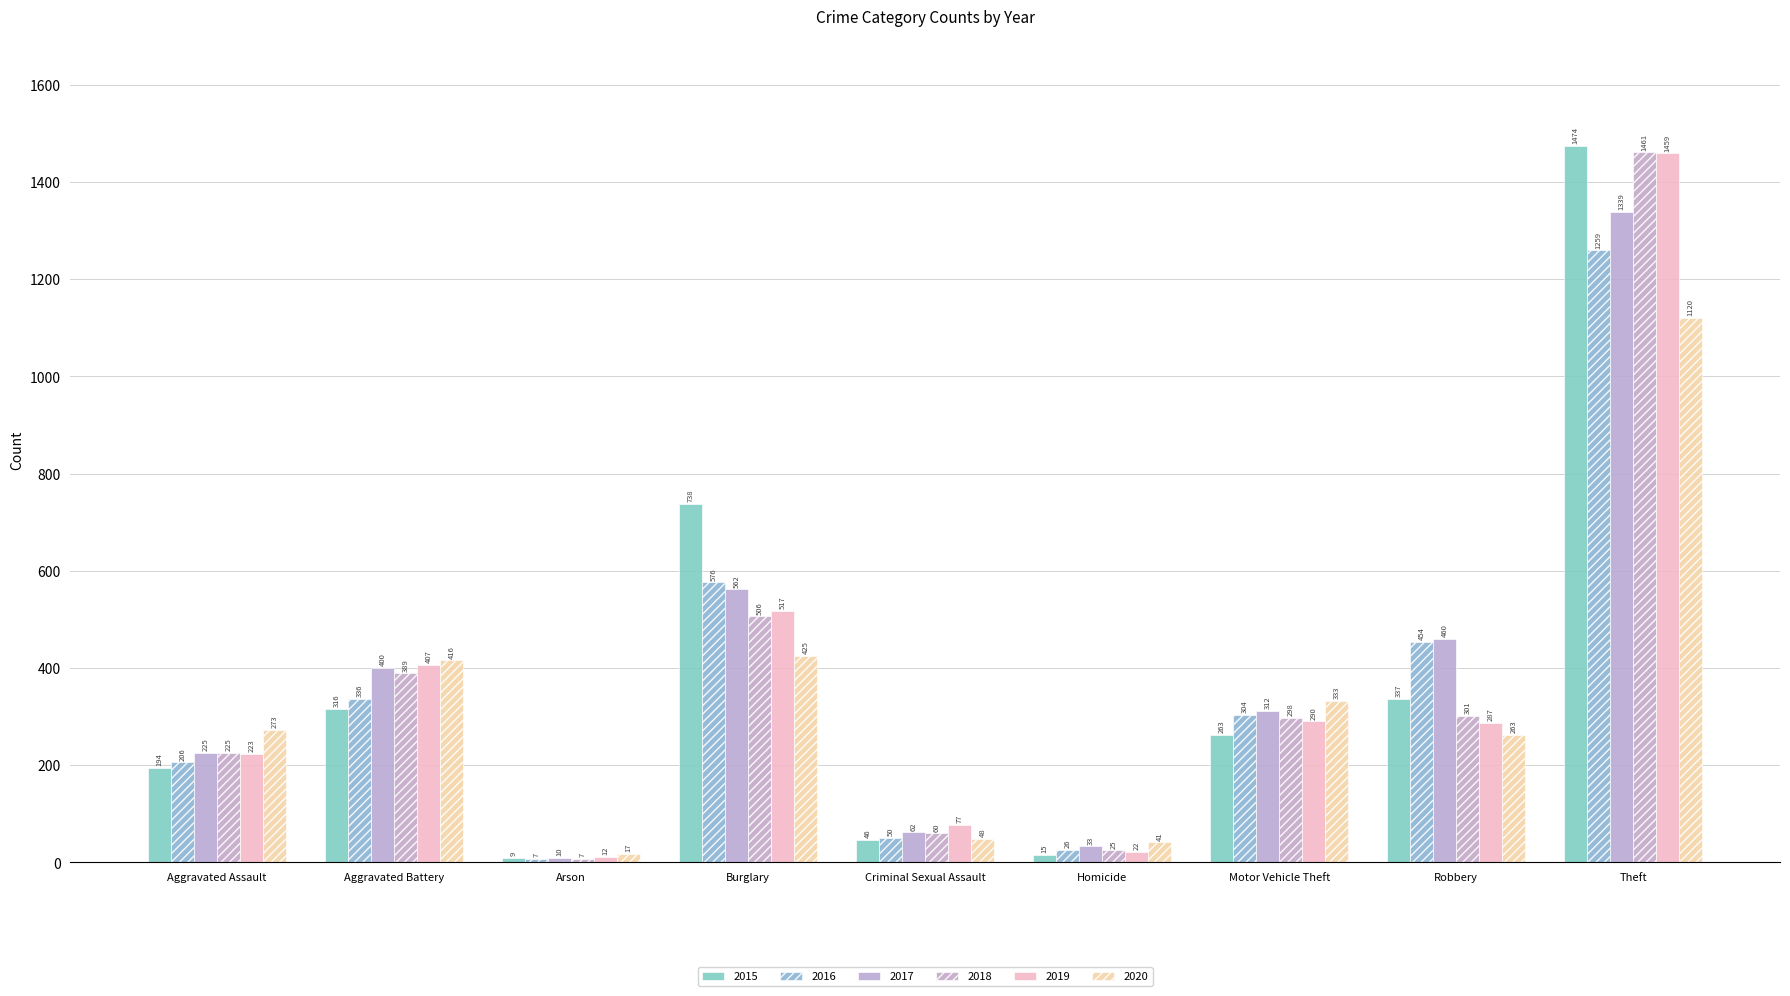

Which series has the largest range (max minus min)?

2015